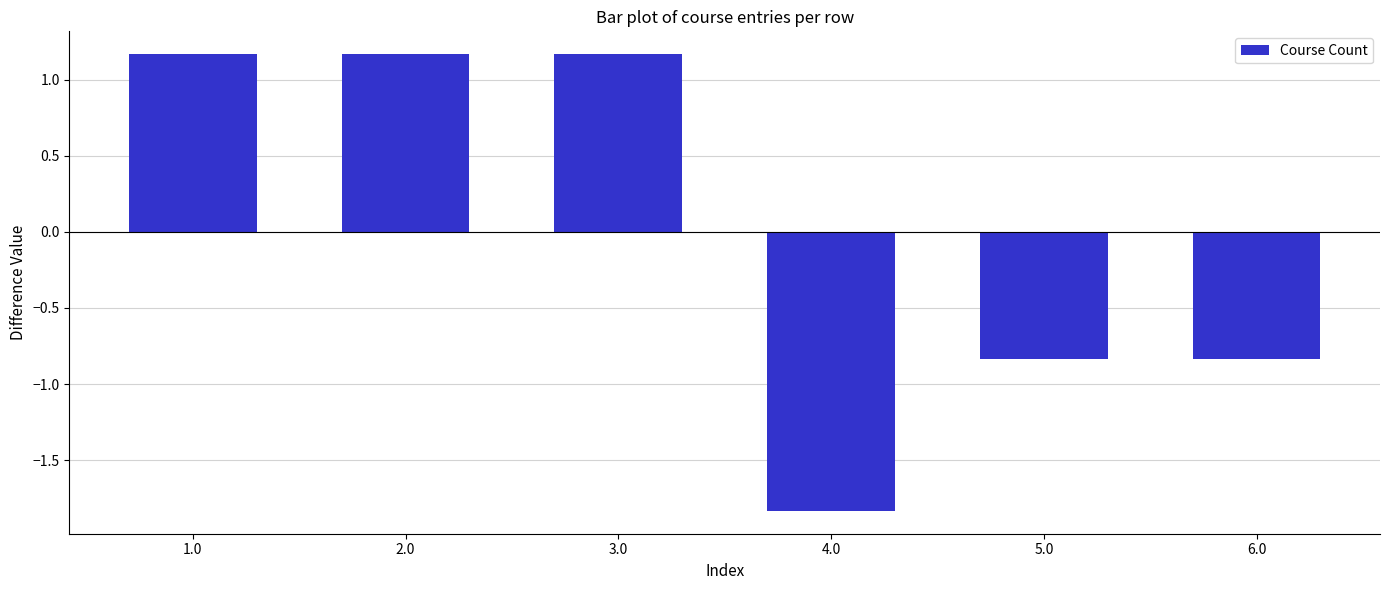

Does the chart contain any negative values?

Yes